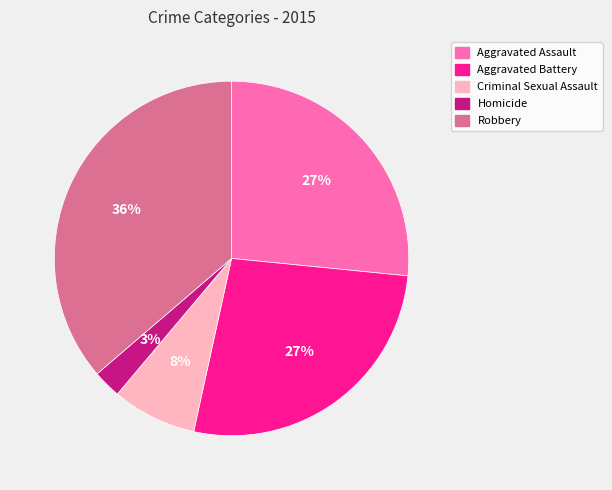

The Aggravated Battery slice represents 27% of the pie. True or false?

True